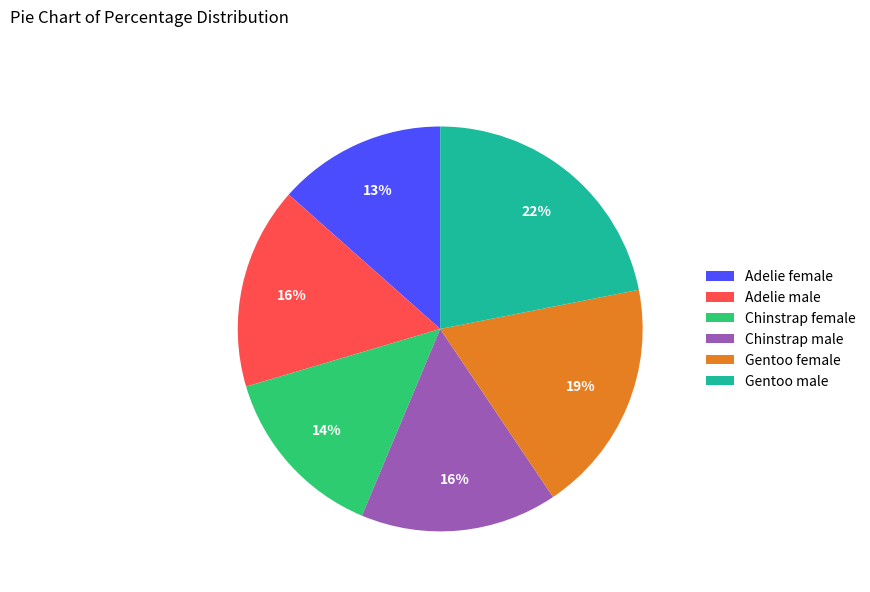

What percentage is the Gentoo female slice, to the nearest percent?

19%